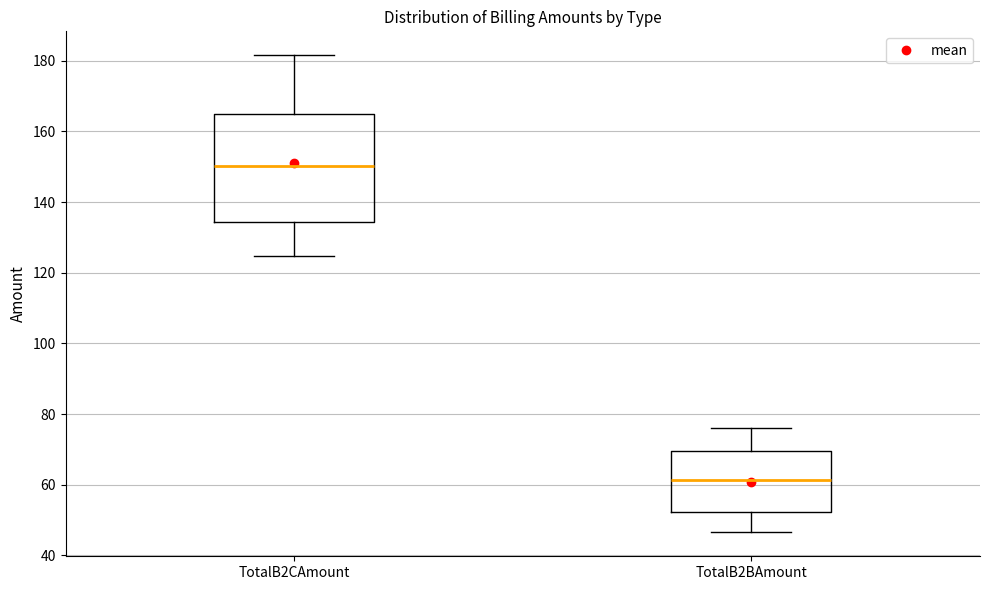

Where does the upper whisker of the box for TotalB2CAmount end on the y-axis? The values are not printed on the chart, so give them approximately, as read against the axis.

182